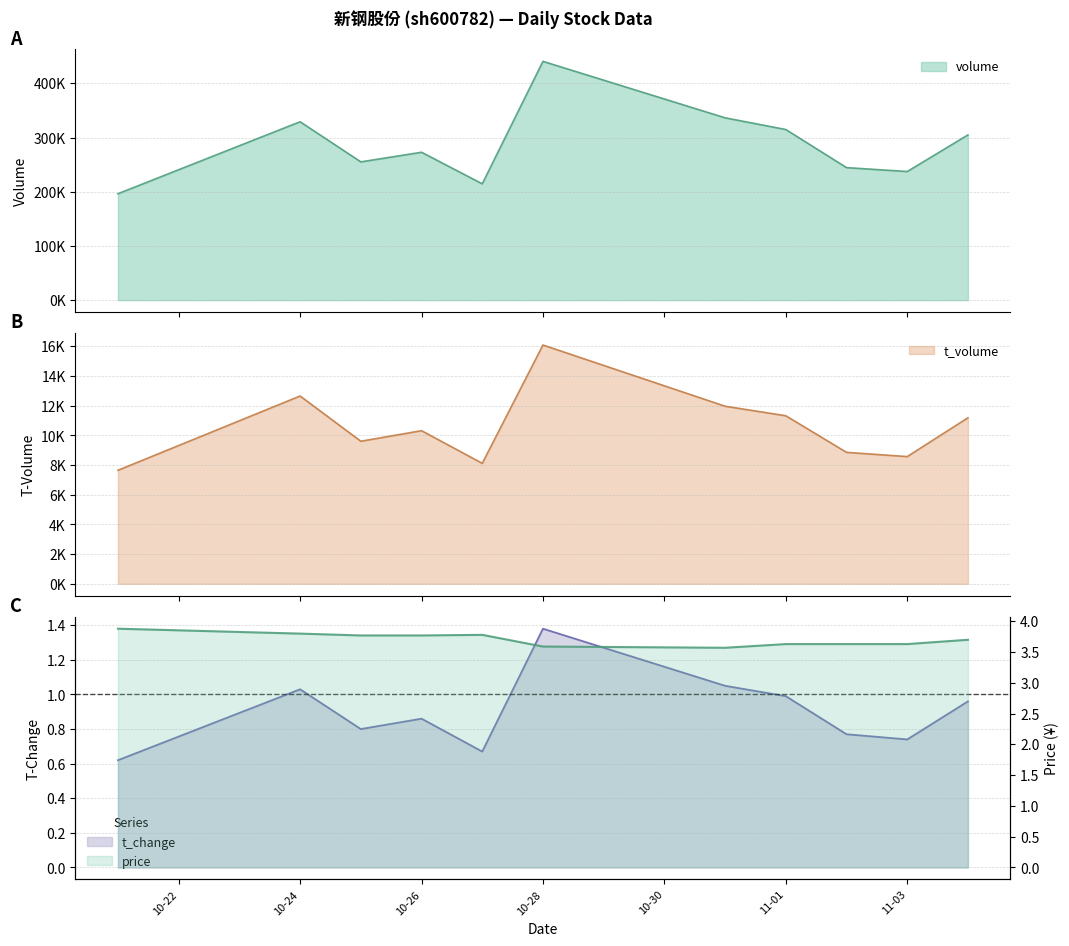

Read the t_change value at 2022-10-27.

0.7